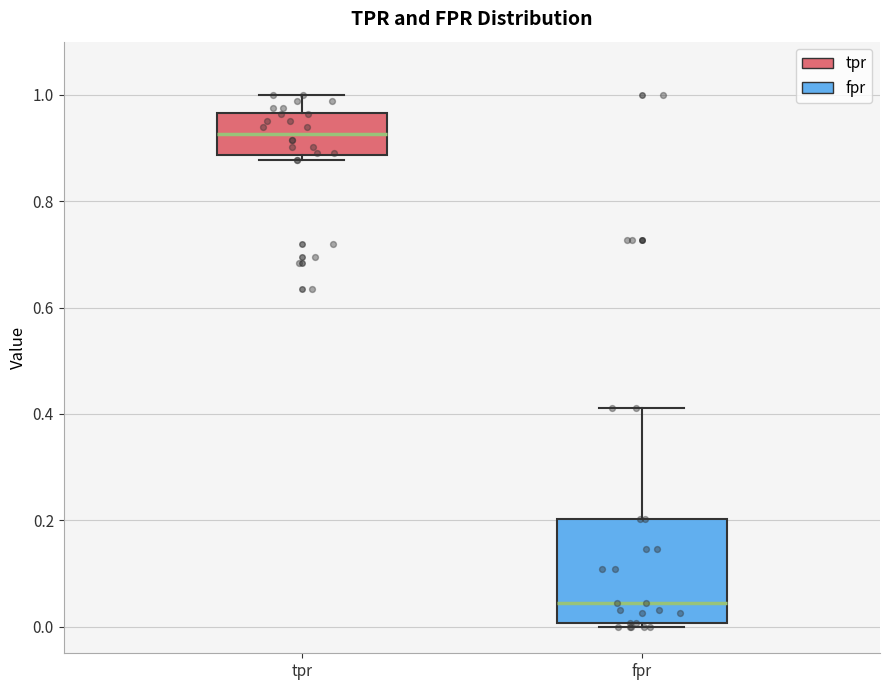

Reading left to right, transcribe this box plot: for each box, give where its median line is, the range the box spans, and where its two whiskers end, as read against the y-axis. The values are not printed on the chart, so give them approximately, as read against the axis.

tpr: median 0.92, box 0.88 to 0.96, whiskers 0.88 (just below the box's lower edge) to 1.00
fpr: median 0.04, box 0.00 to 0.20, whiskers 0.00 (just below the box's lower edge) to 0.42